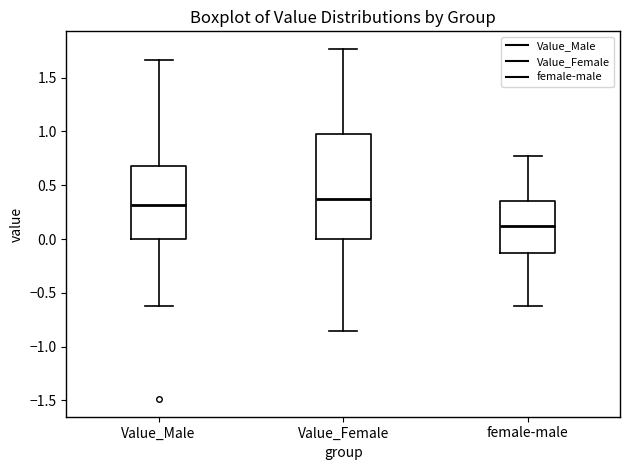

Which box has the highest median line?

Value_Female